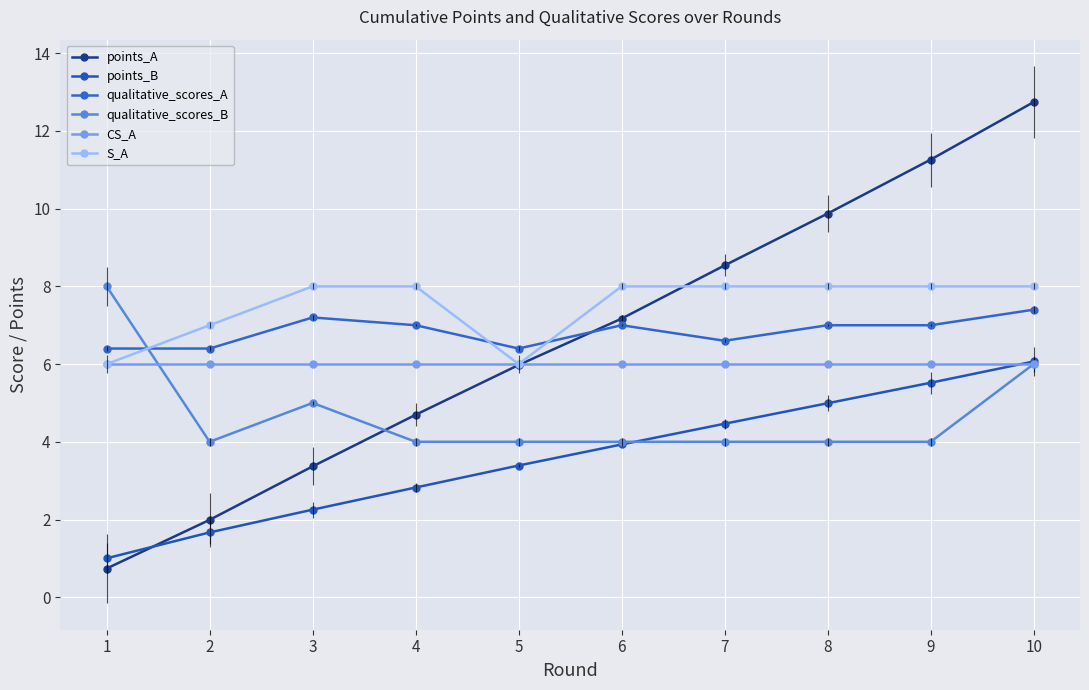

Where does the points_A series first go above 7?

6